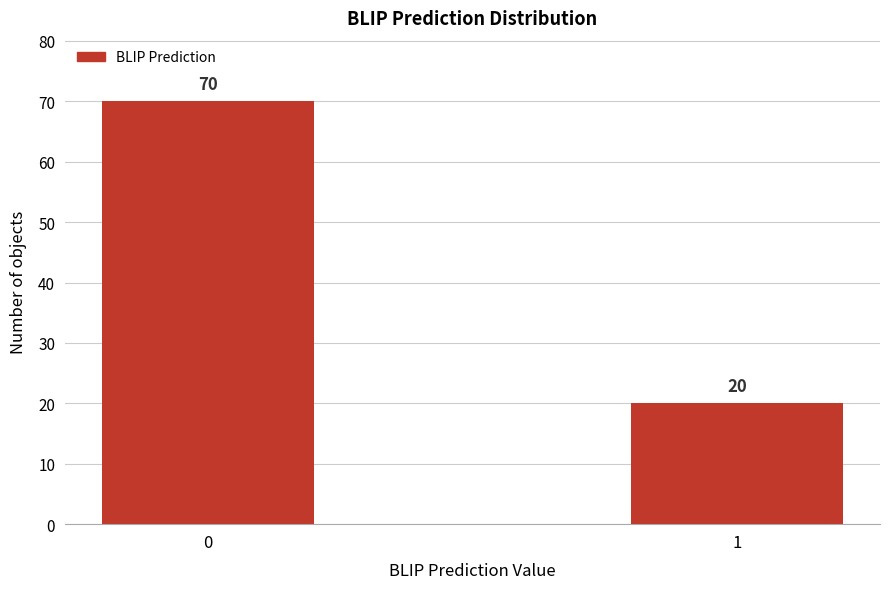

Reading left to right, extract all data points from this chart.

0=70	1=20